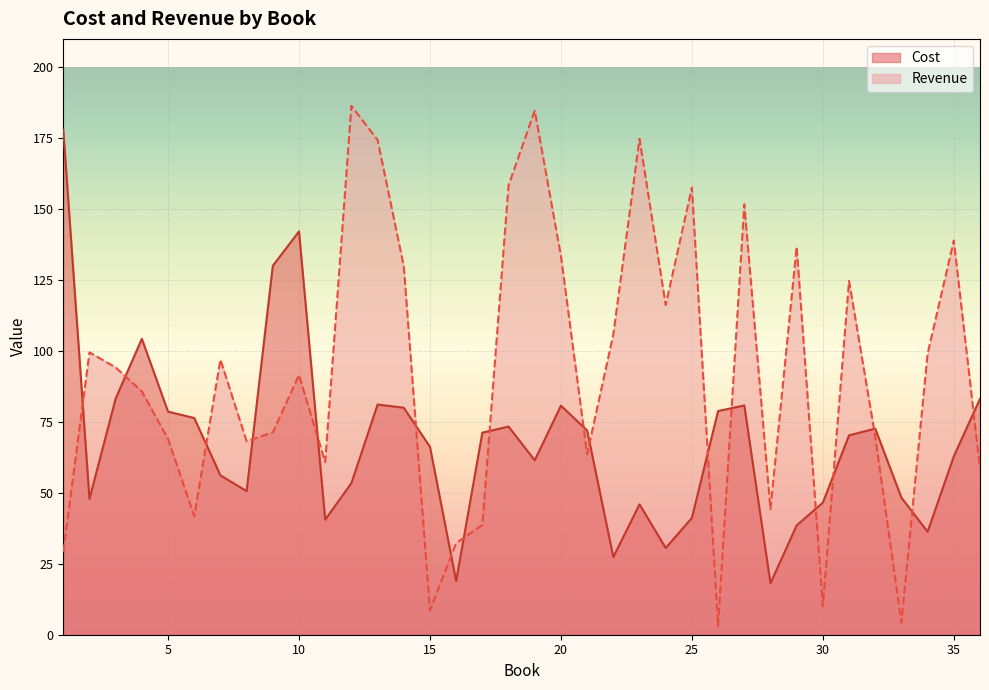

At which category does Cost reach its first local peak?

4